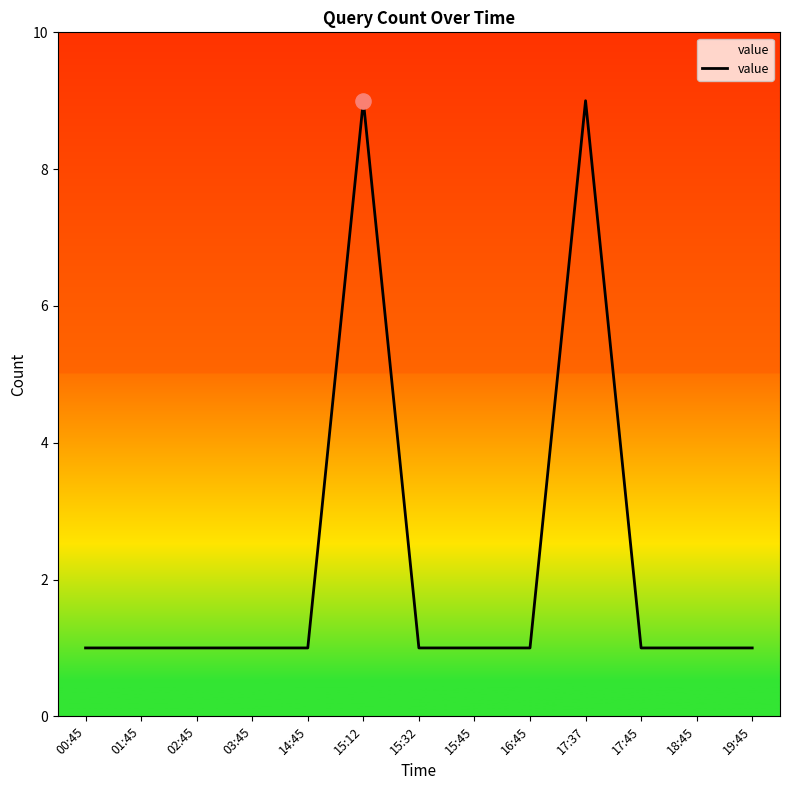

What is the ratio of the value at 00:45 to the value at 14:45?

1.0